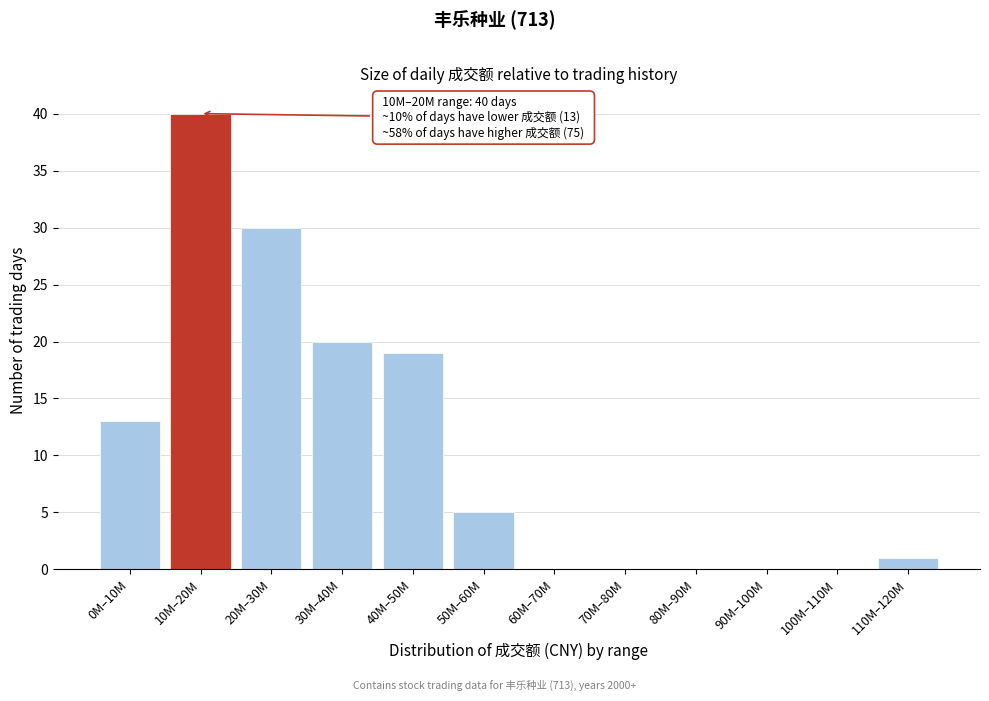

Reading left to right, what are all the values shown in this chart?

0M–10M=13	10M–20M=40	20M–30M=30	30M–40M=20	40M–50M=19	50M–60M=5	60M–70M=0	70M–80M=0	80M–90M=0	90M–100M=0	100M–110M=0	110M–120M=1